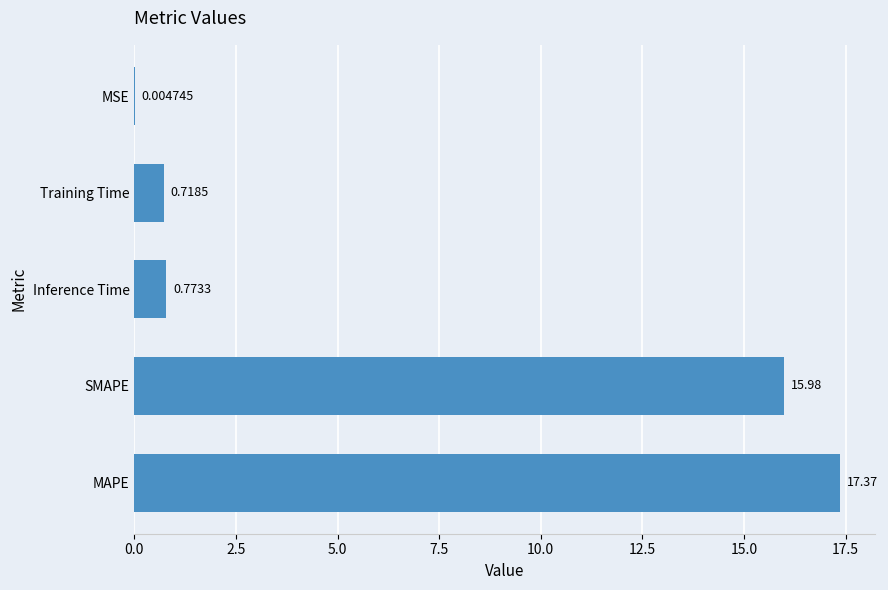

How many series are shown in this chart?

1